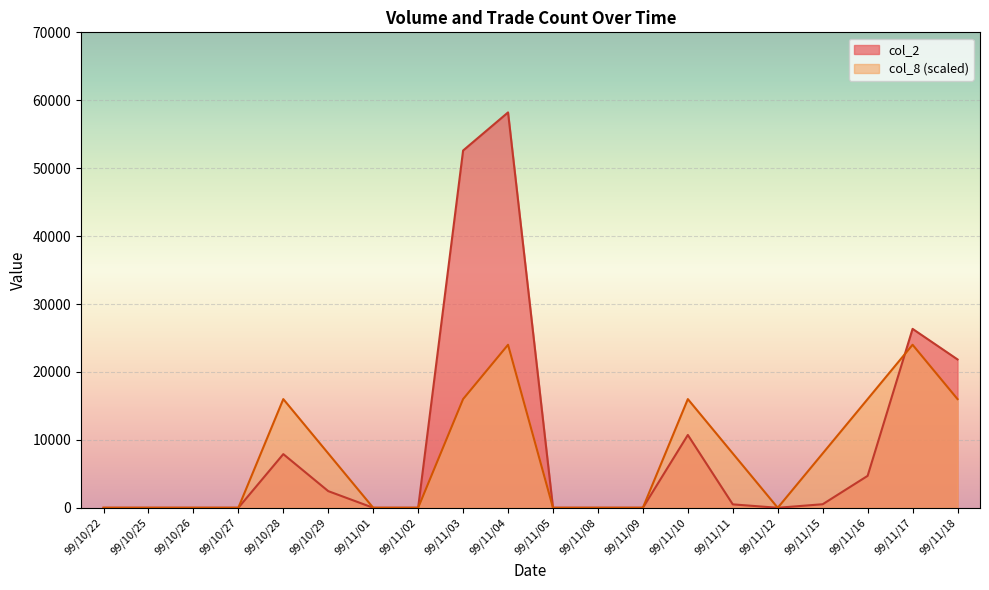

List the series in order of their peak value, highest first.

col_2, col_8 (scaled)